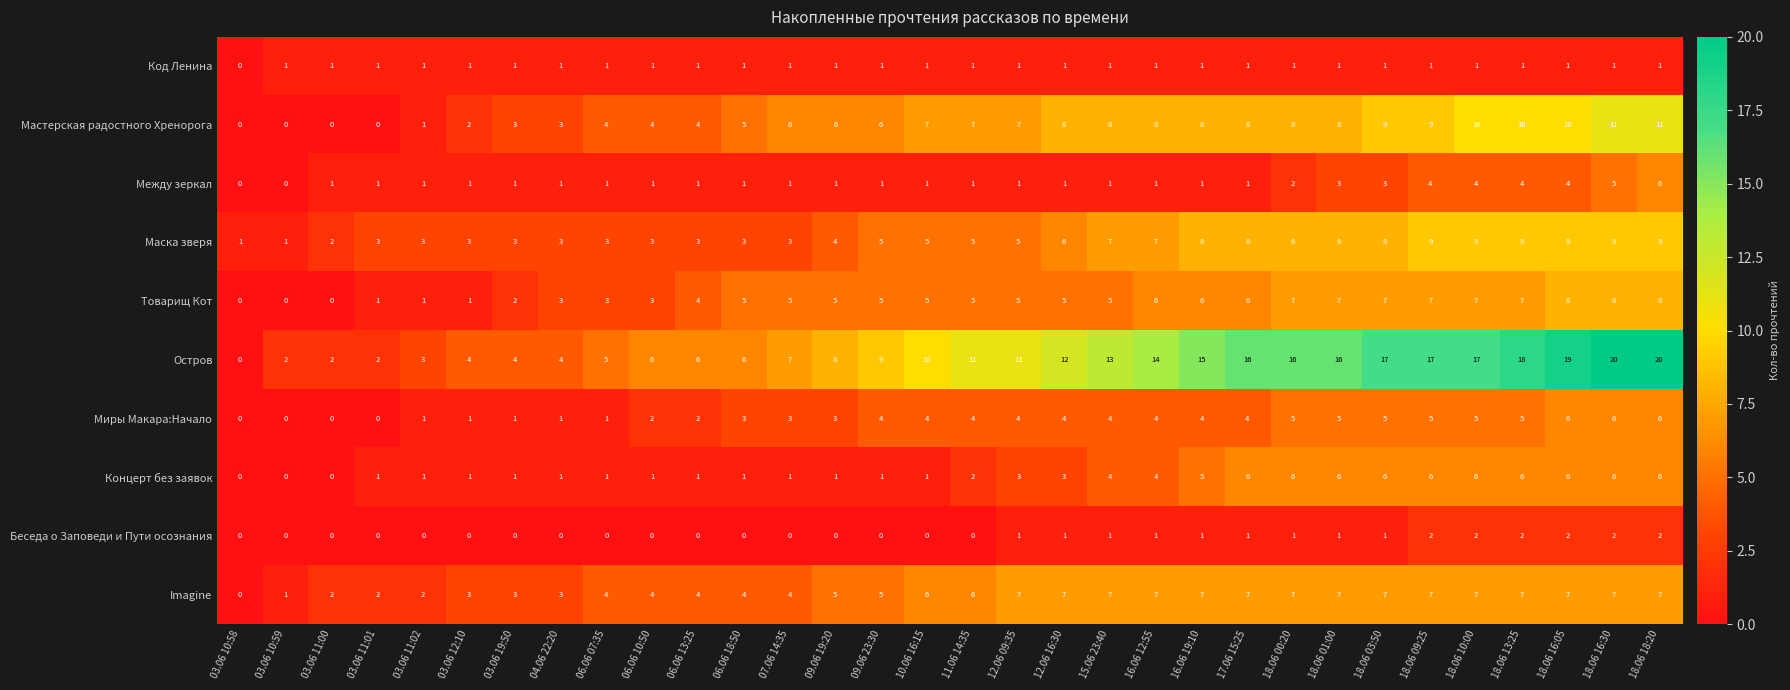

How many values in the Imagine series are below 6?

15